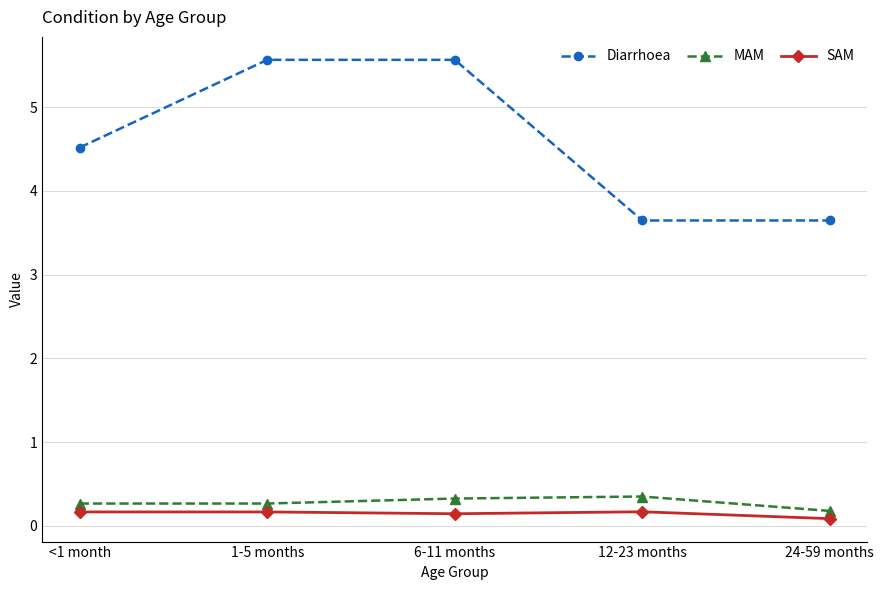

What is the label of the 4th point from the left?

12-23 months